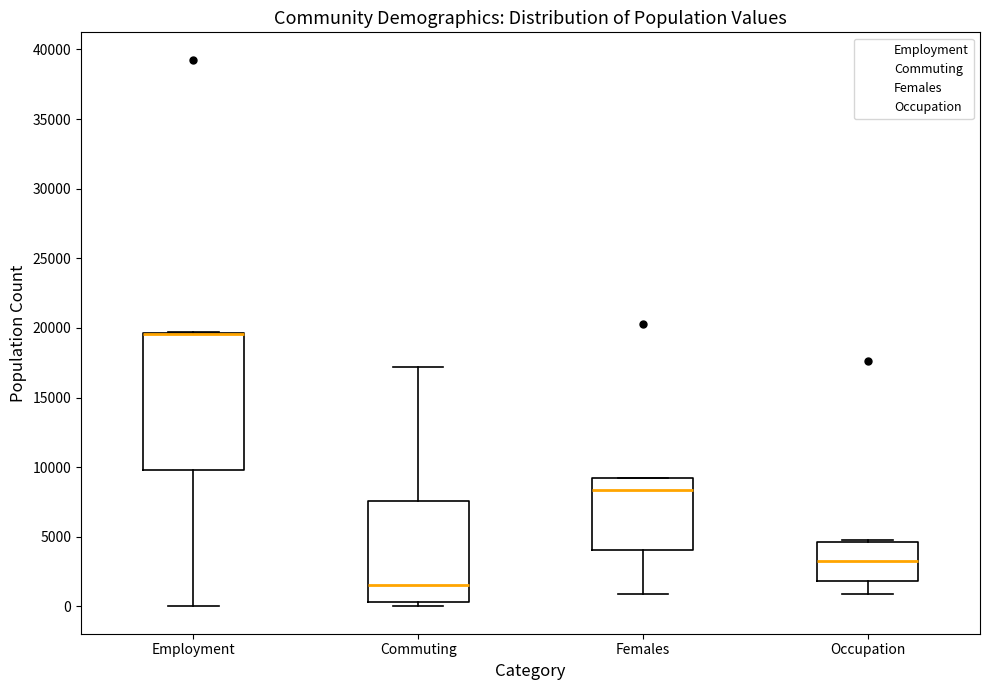

Reading left to right, read every box against the y-axis: the position of its median line, the range the box covers, and the ends of its whiskers. The values are not printed on the chart, so give them approximately, as read against the axis.

Employment: median 19500 (drawn on the box's upper edge), box 10000 to 19500, whiskers 0 to 19500
Commuting: median 1500, box 500 to 7500, whiskers 0 to 17000
Females: median 8500, box 4000 to 9500, whiskers 1000 to 9500
Occupation: median 3500, box 2000 to 4500, whiskers 1000 to 4500